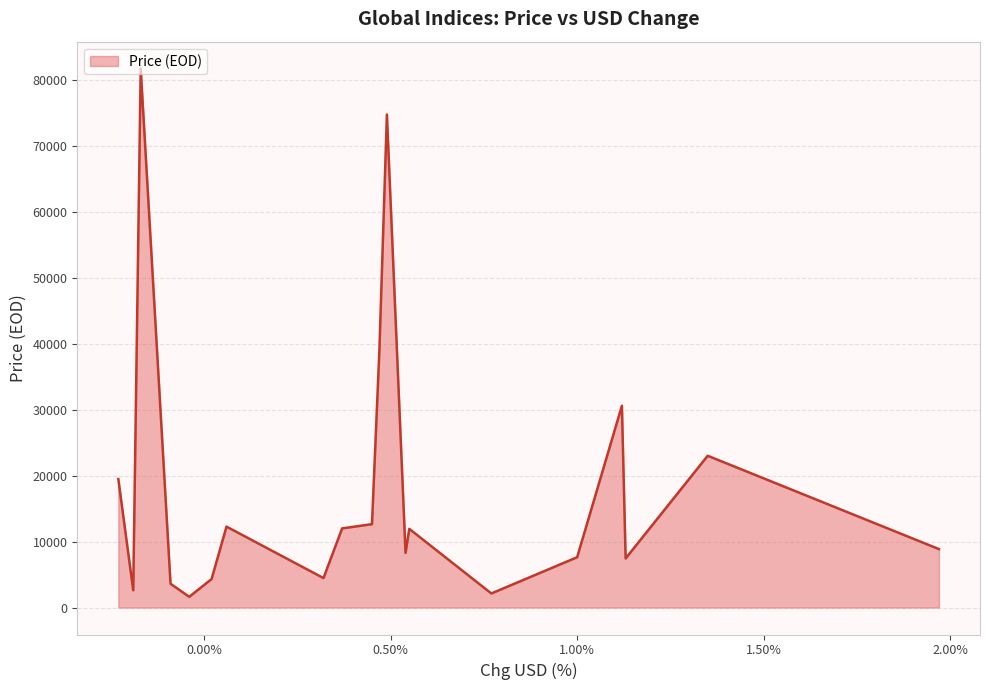

What is the greatest value displayed?

81691.7